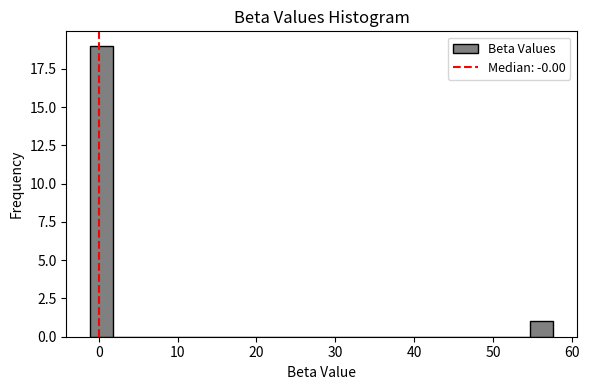

Read against the x-axis, roughly where is the centre of the tallest bar?

0